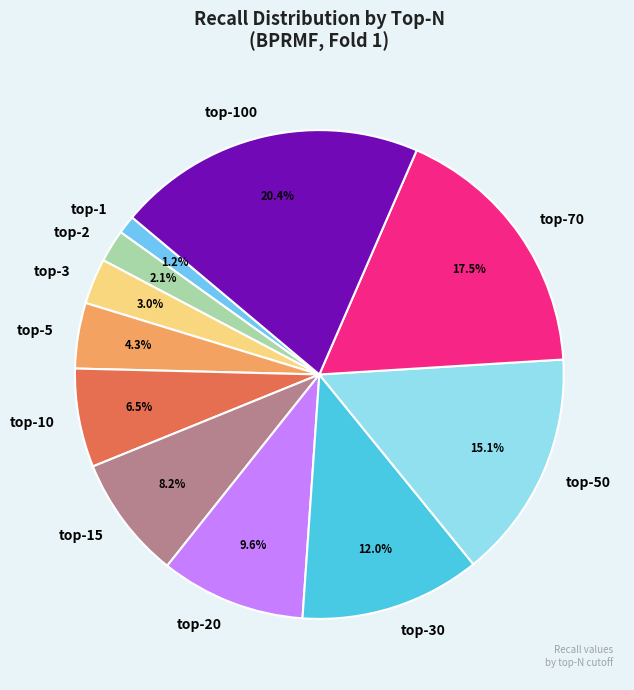

To the nearest percent, what is the difference between the largest and smallest slice percentages?

19%